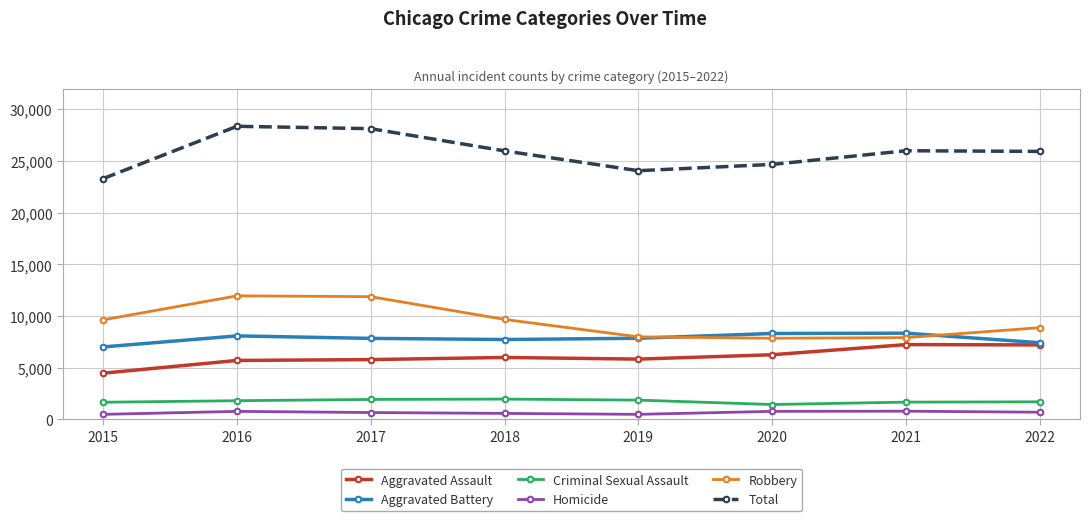

What is the maximum value shown in the chart?

28359